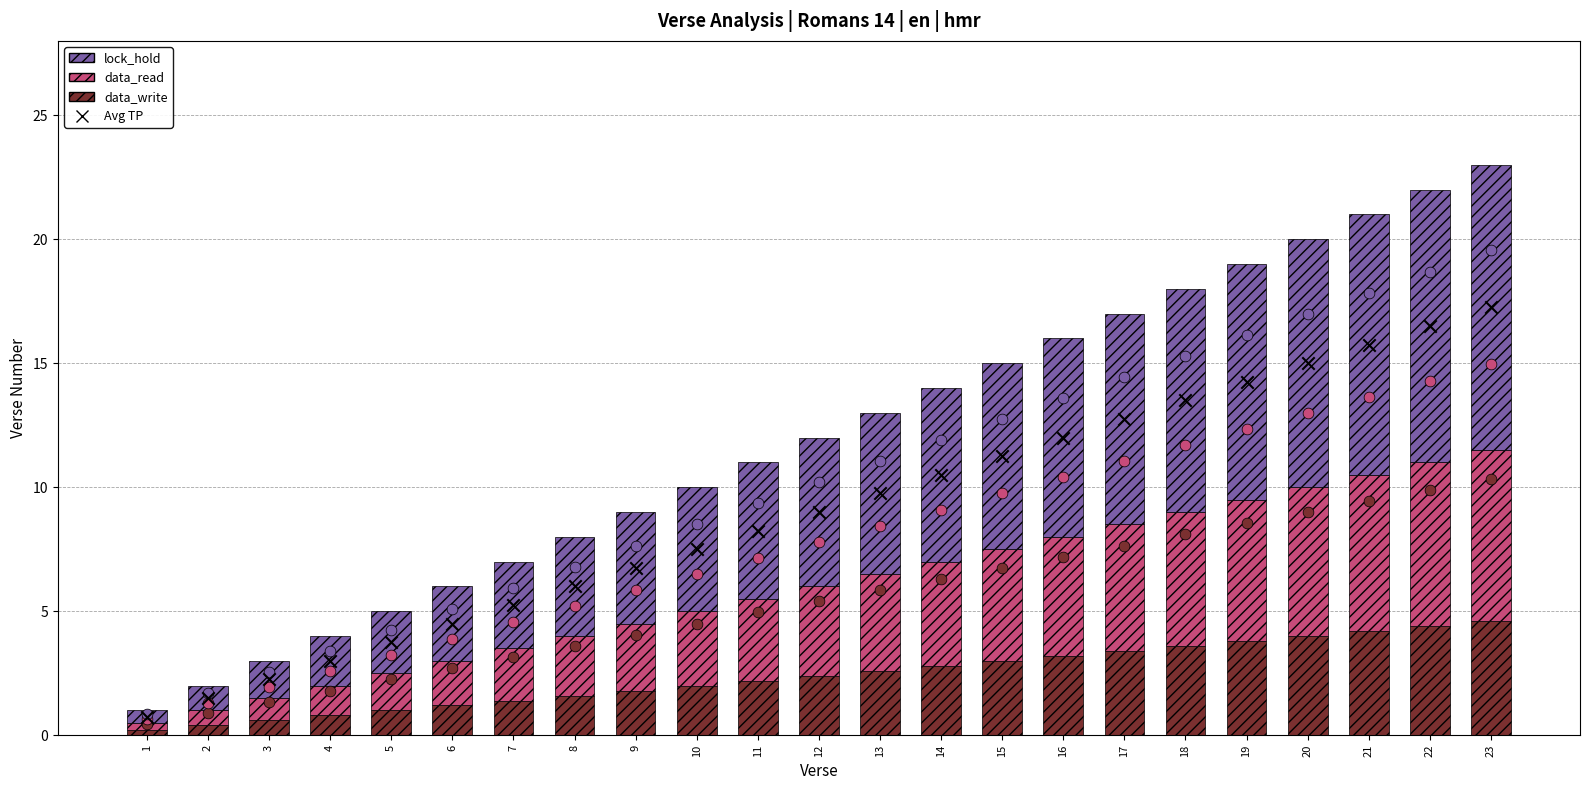

Which series contains the highest Y value?

lock_hold